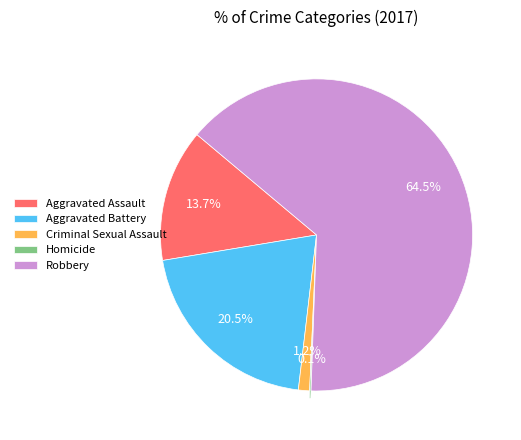

What is the largest slice in the pie chart?

Robbery